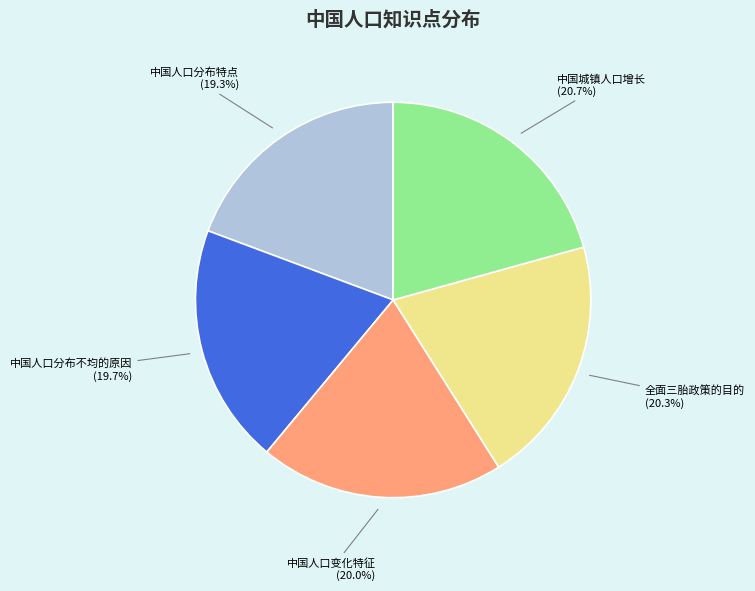

Is it true that 中国城镇人口增长 is 21% of the pie?

True